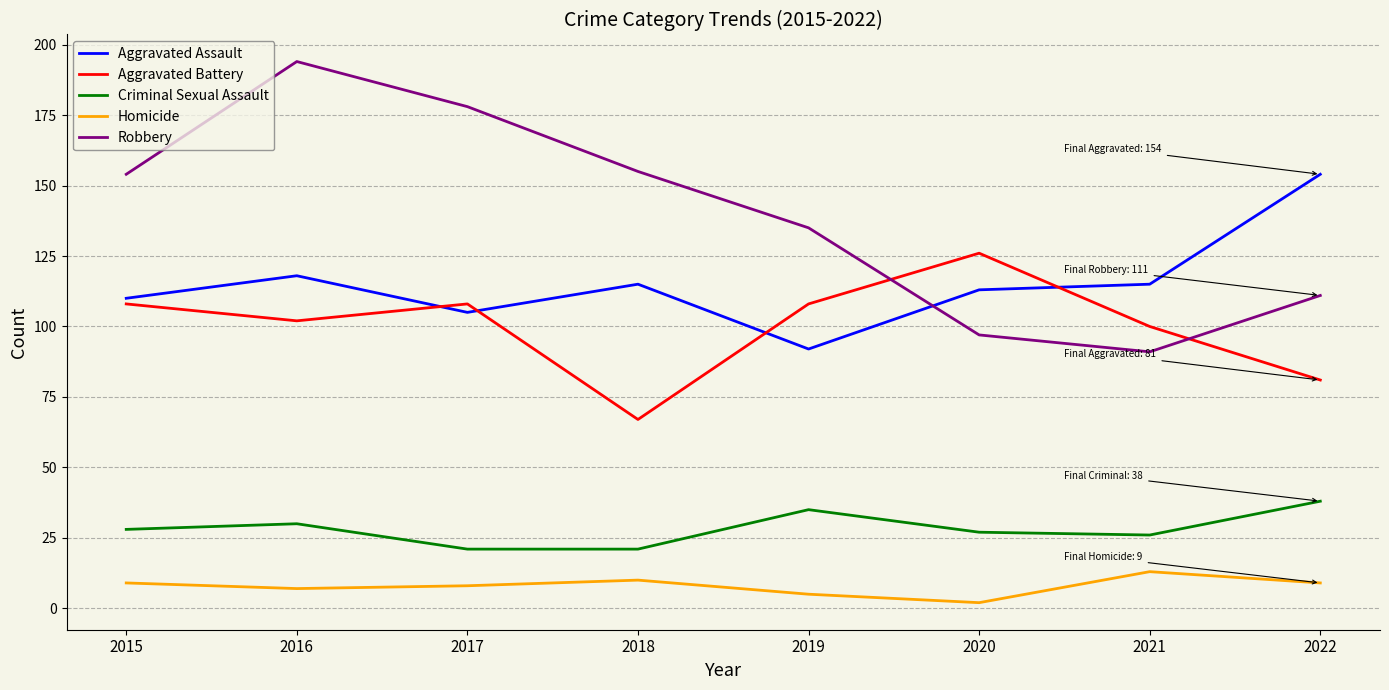

At which category does Aggravated Assault reach its first local peak?

2016